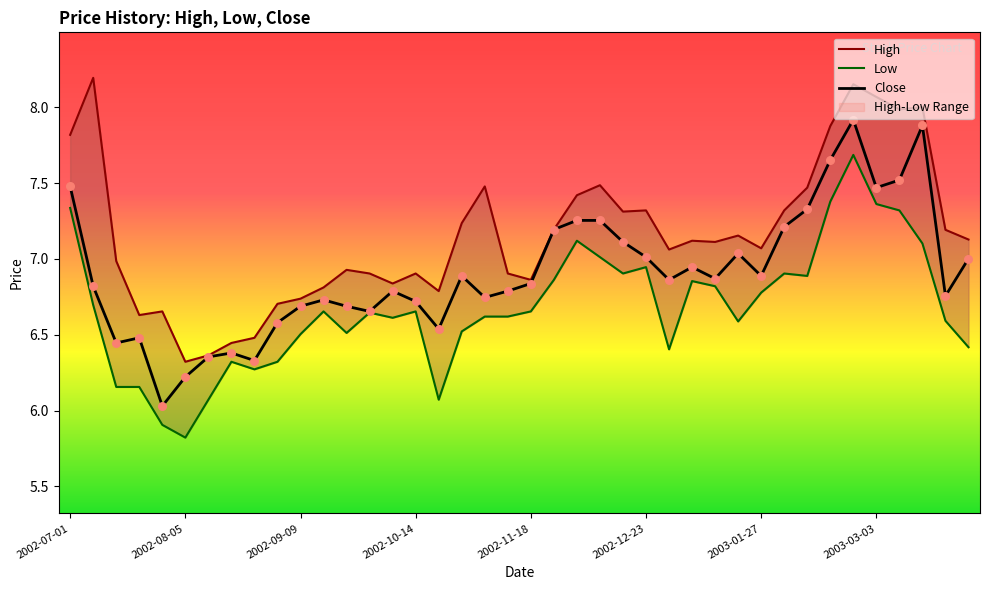

What are all the series names shown in the legend?

High, Low, Close